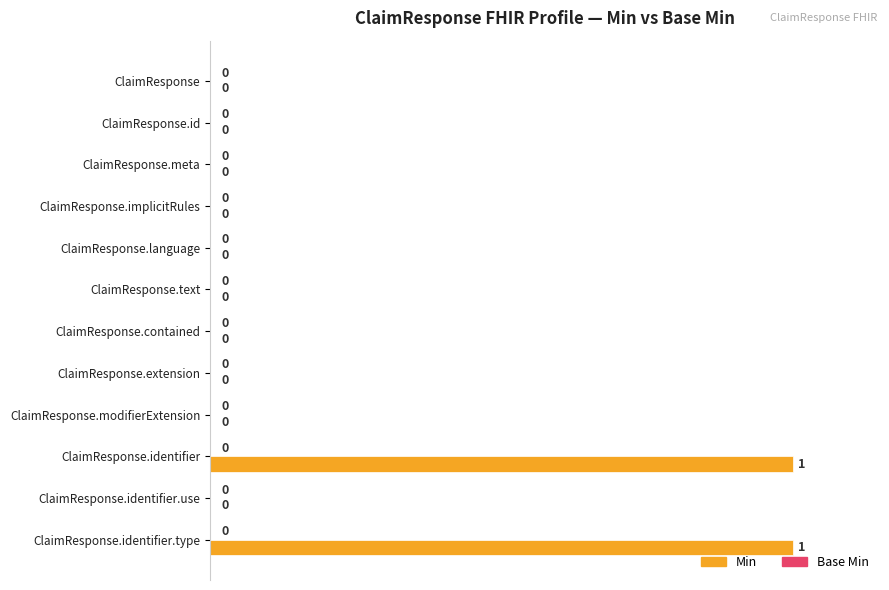

True or false: the data shows 0 at ClaimResponse.identifier.use.

True